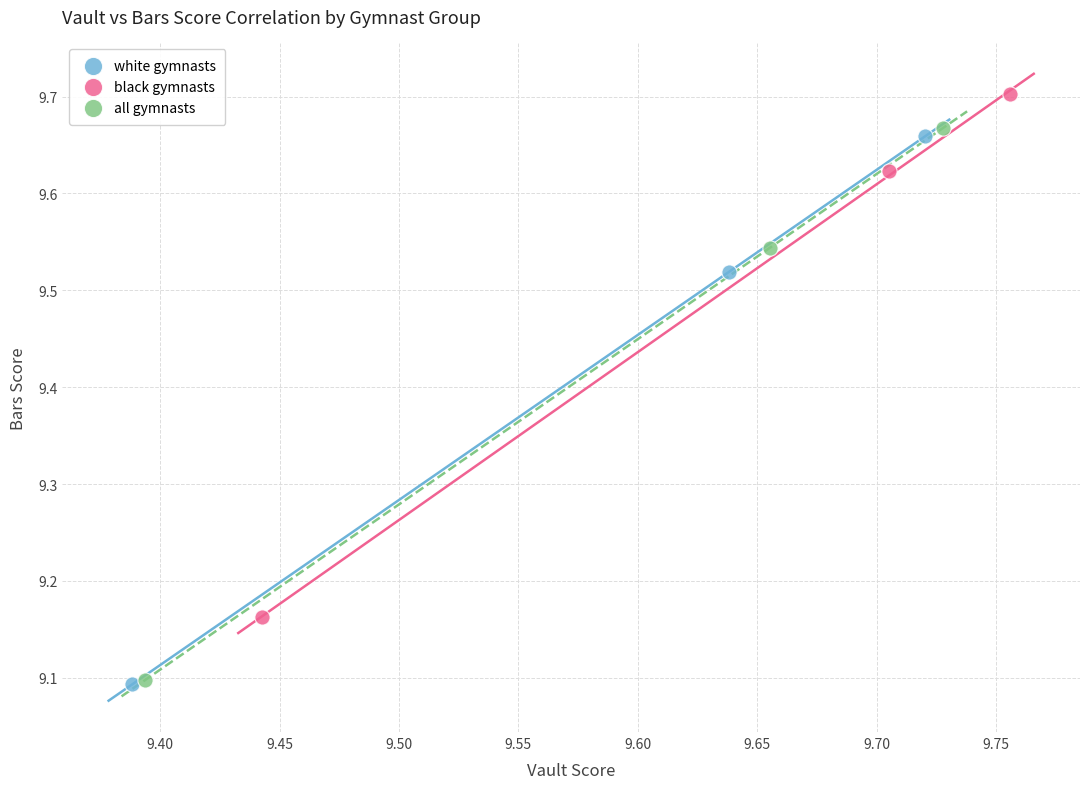

Which series has the largest Y range (max minus min)?

all gymnasts